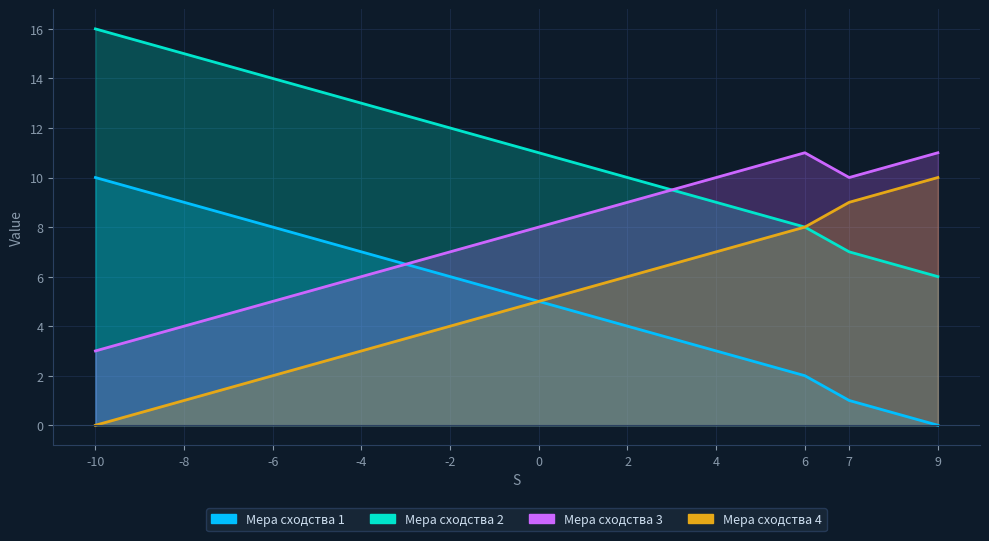

The value of Мера сходства 4 at 4 is 7. True or false?

True